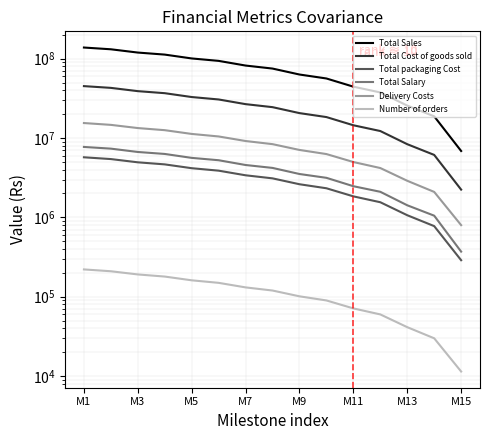

What is the sum of all Total Salary values?

61760000